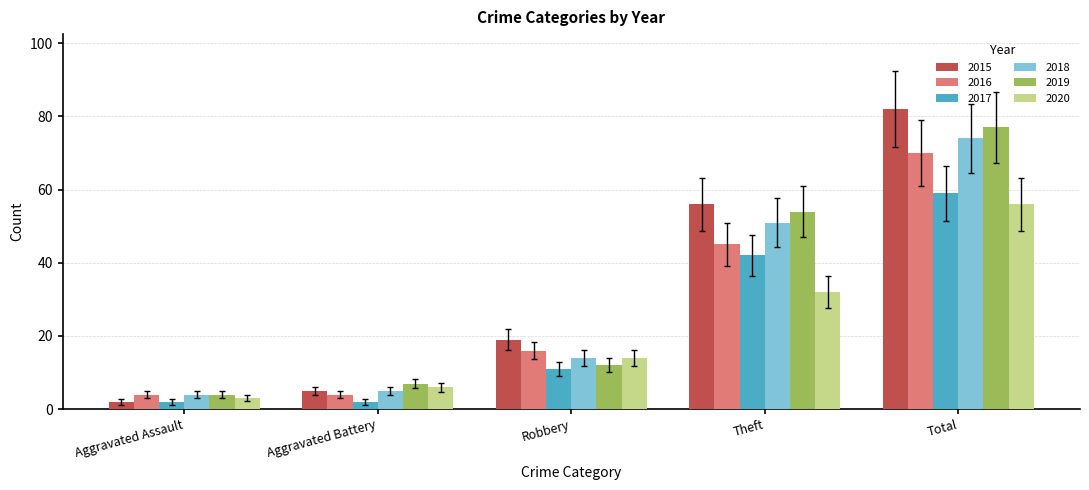

List the labels in order of 2019 value, largest first.

Total, Theft, Robbery, Aggravated Battery, Aggravated Assault